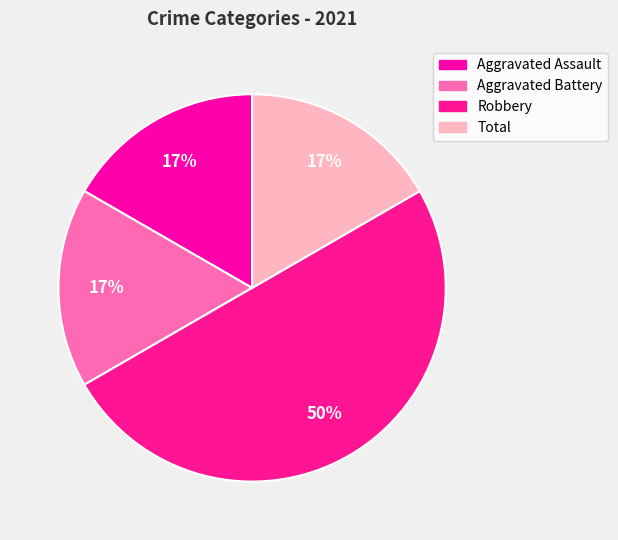

Rank the categories by value from lowest to highest.

Aggravated Assault, Aggravated Battery, Total, Robbery